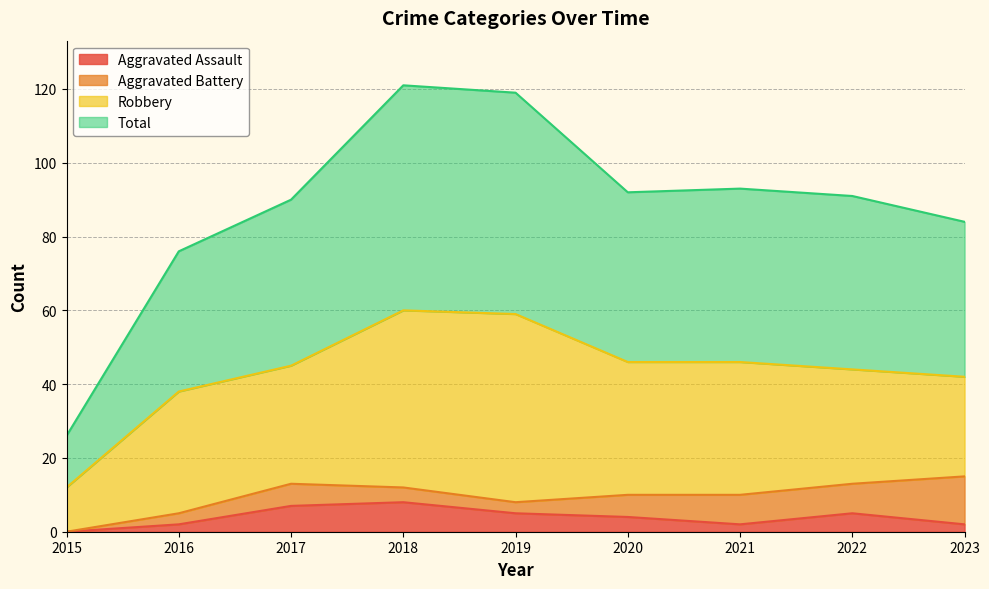

What is the value of the Aggravated Assault point at the 4th from the left?

8